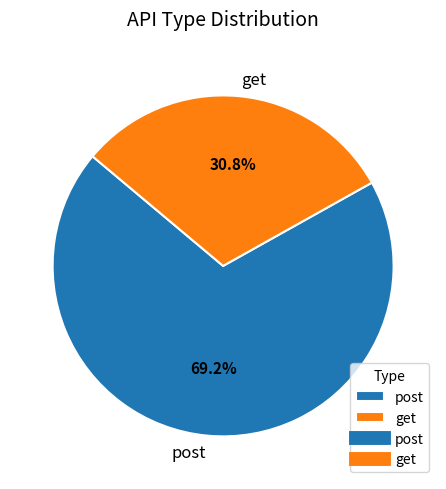

What percentage is the post slice, to the nearest percent?

69%